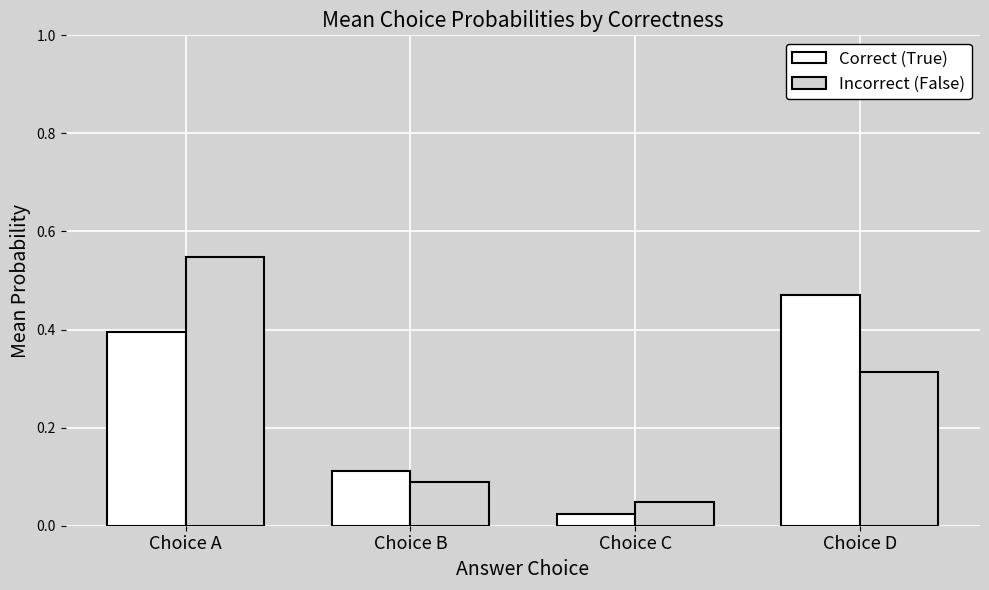

The Correct (True) series shows 0.2 at Choice D. True or false?

False